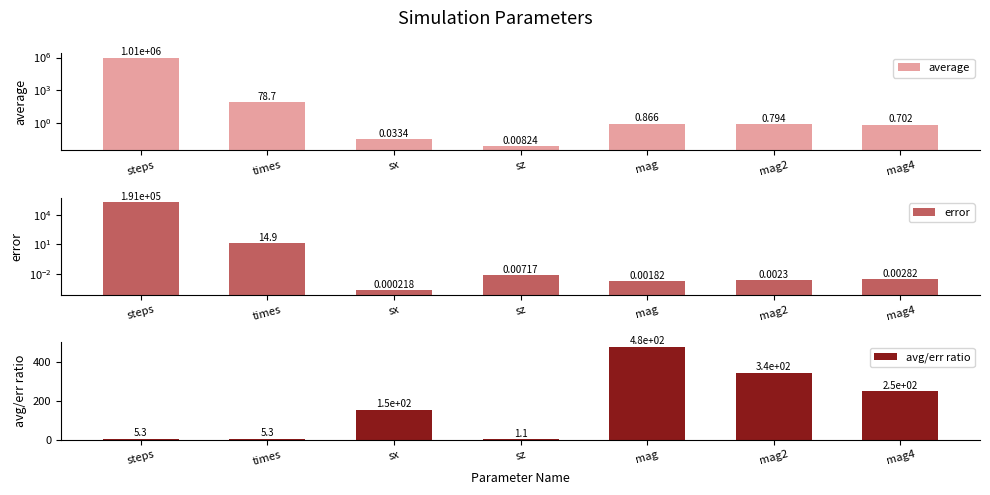

What is the difference between the second highest and second lowest values in the average series?

78.7